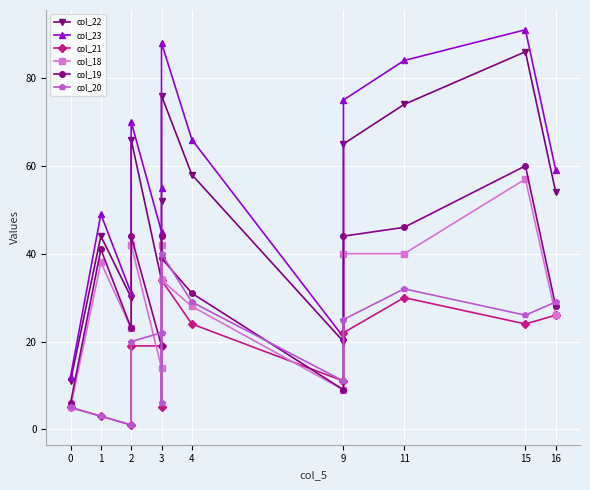

What is the difference between the maximum and minimum values in the col_19 series?

54